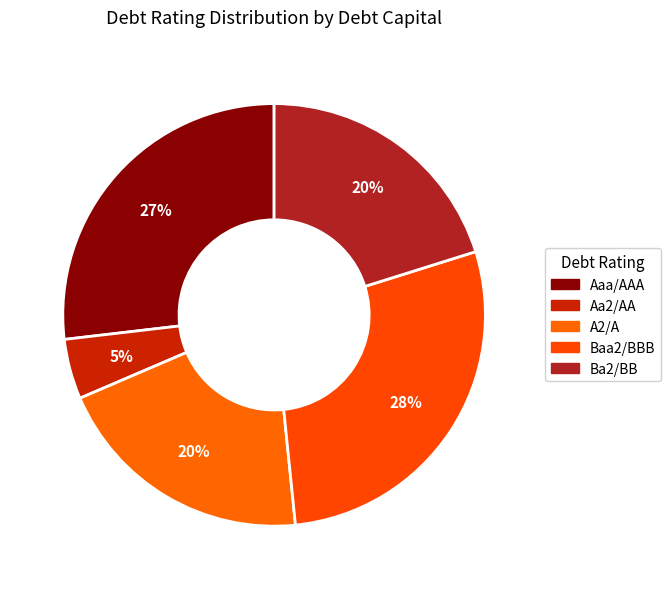

Is Baa2/BBB the majority of the pie?

No